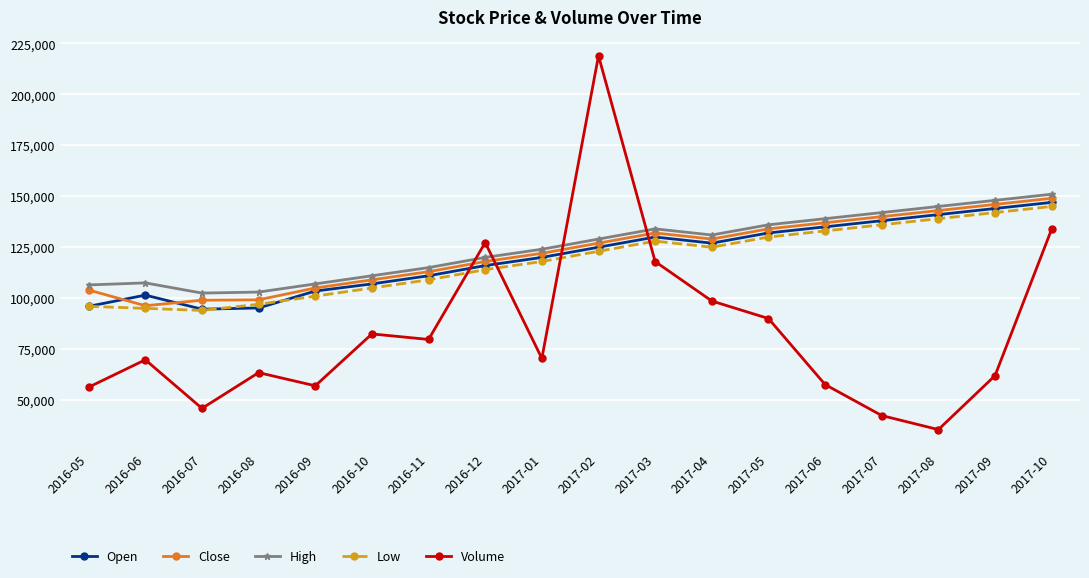

What position from the left is 2017-07?

15